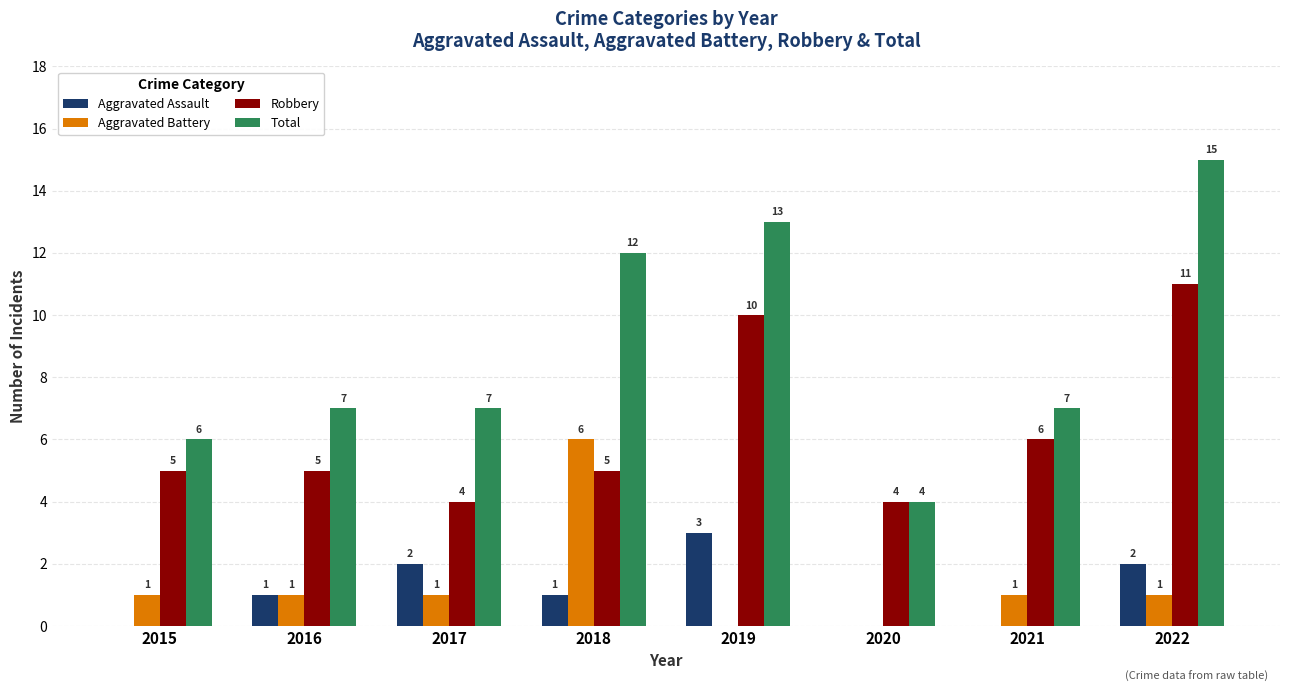

Reading right to left, list all the values displayed in this chart.

Aggravated Assault: 2022=2	2021=0	2020=0	2019=3	2018=1	2017=2	2016=1	2015=0
Aggravated Battery: 2022=1	2021=1	2020=0	2019=0	2018=6	2017=1	2016=1	2015=1
Robbery: 2022=11	2021=6	2020=4	2019=10	2018=5	2017=4	2016=5	2015=5
Total: 2022=15	2021=7	2020=4	2019=13	2018=12	2017=7	2016=7	2015=6